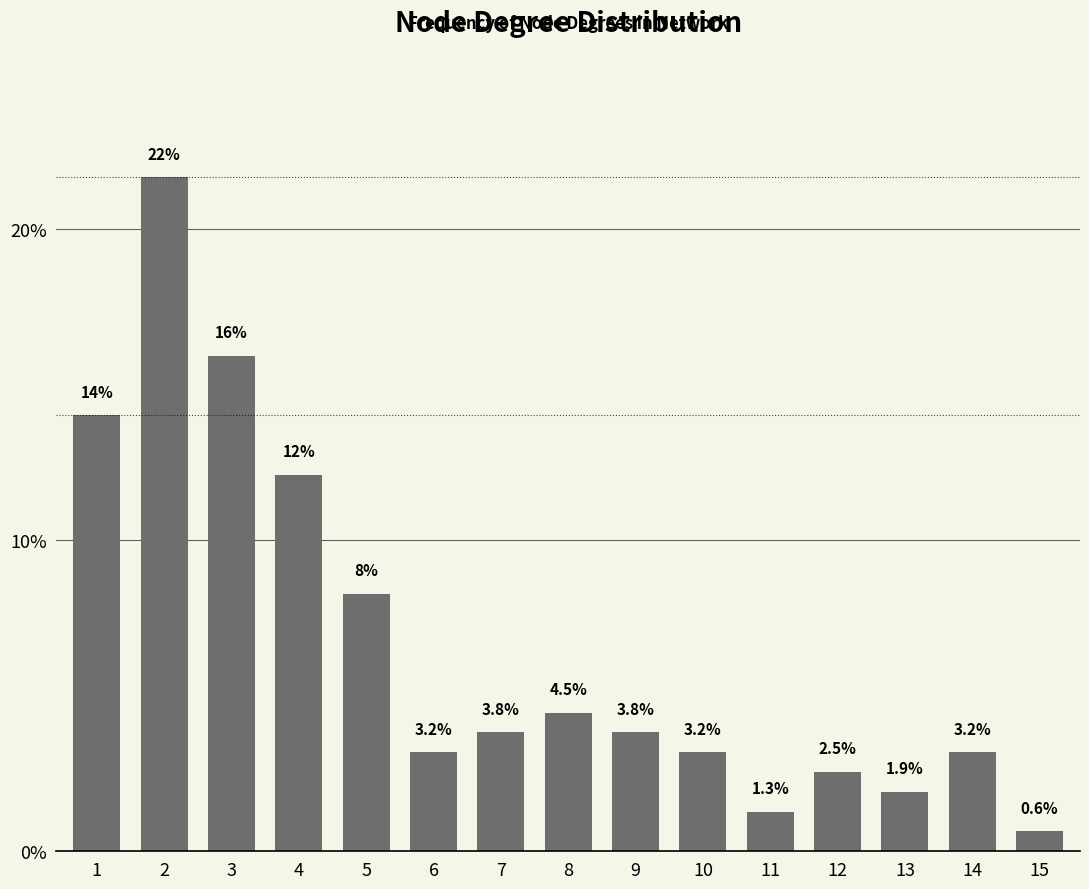

True or false: the data shows 1.4 at 6.

False